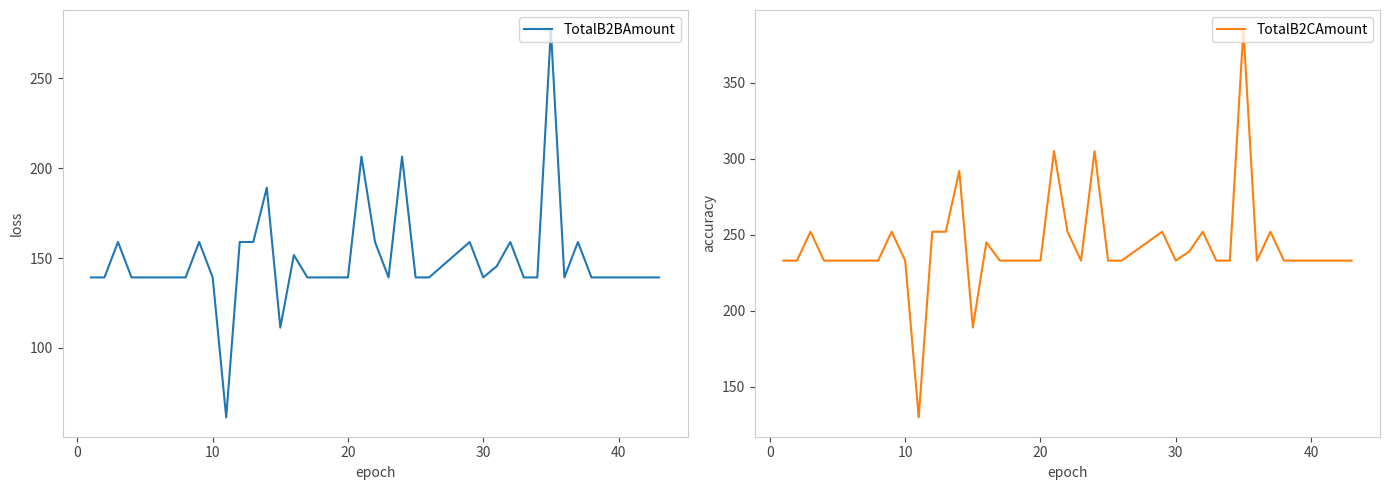

What is the minimum value for TotalB2BAmount?

61.4